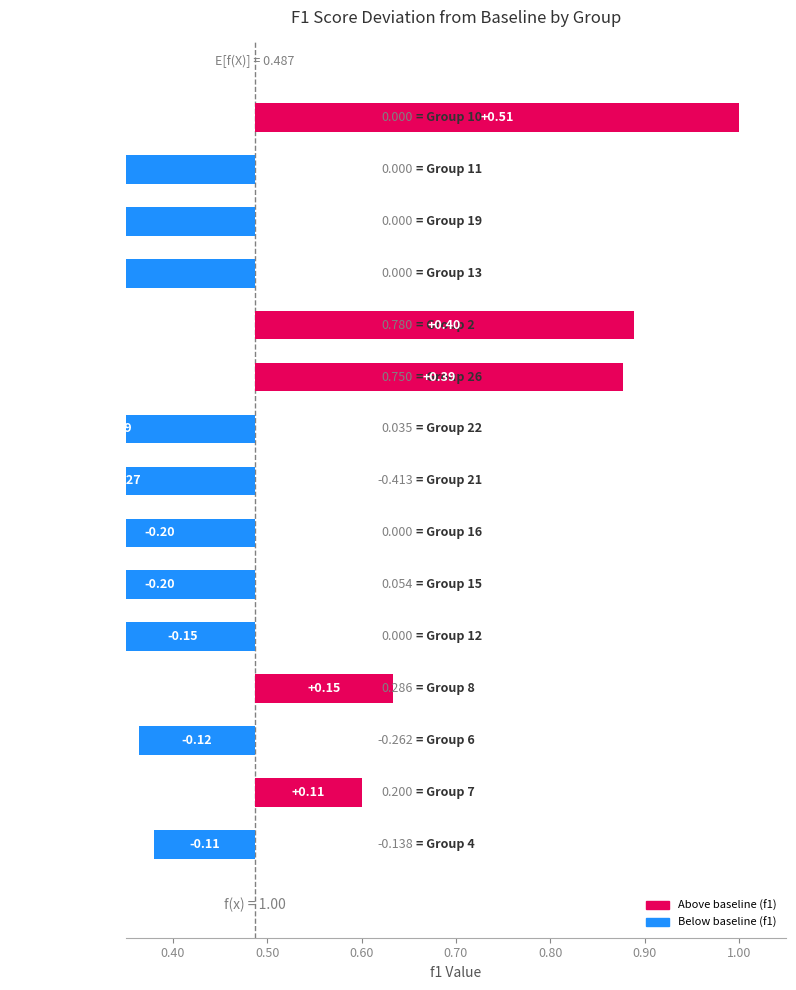

Count the values in the range 0 to 1.

5